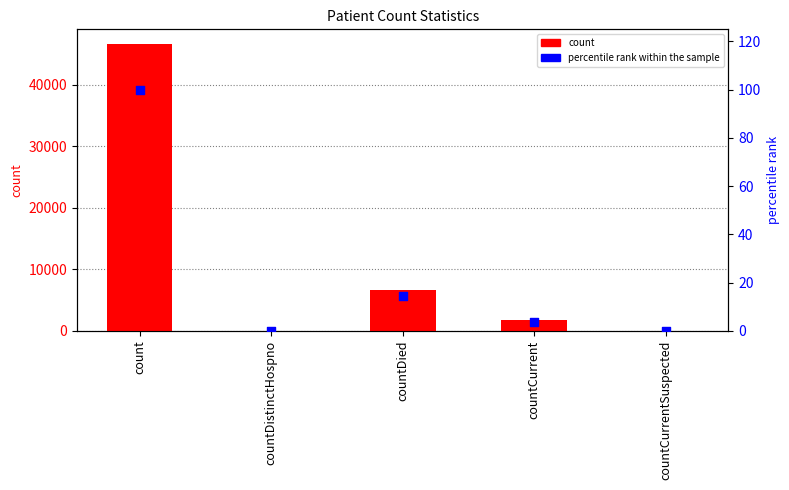

Is the value of percentile rank within the sample at count greater than the value of count at countCurrentSuspected?

Yes